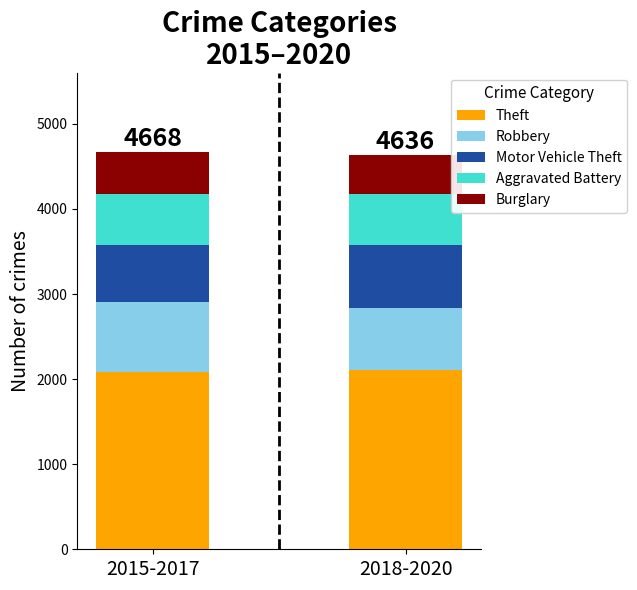

What is the minimum value for Theft?

2089